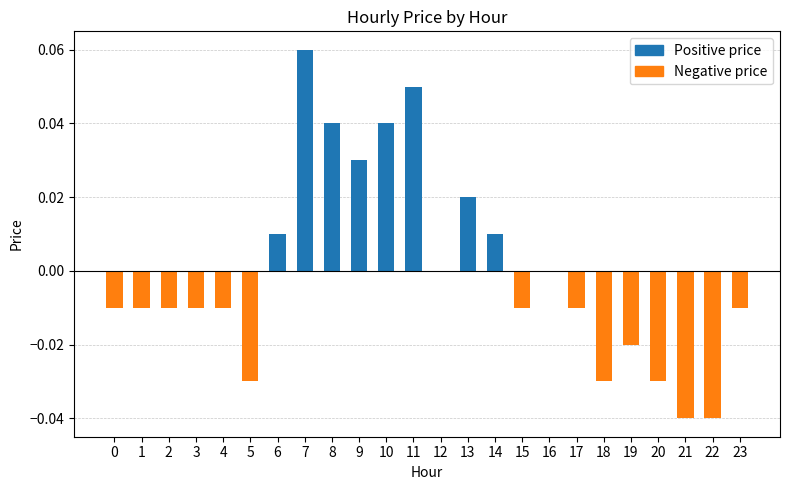

What is the change in value from 5 to 9?

+0.1